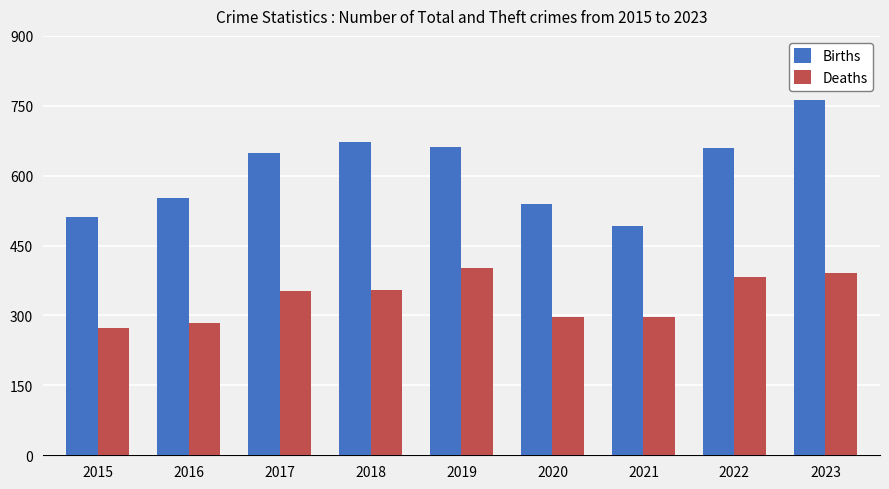

What is the difference between the Deaths values at 2017 and 2023?

39